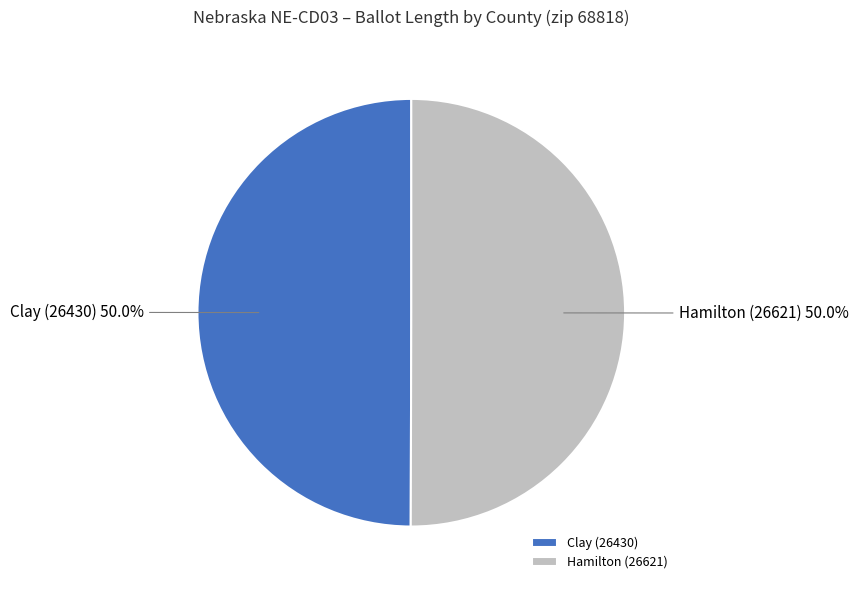

Approximately how many times larger is the value at Clay (26430) compared to Hamilton (26621)?

1.0